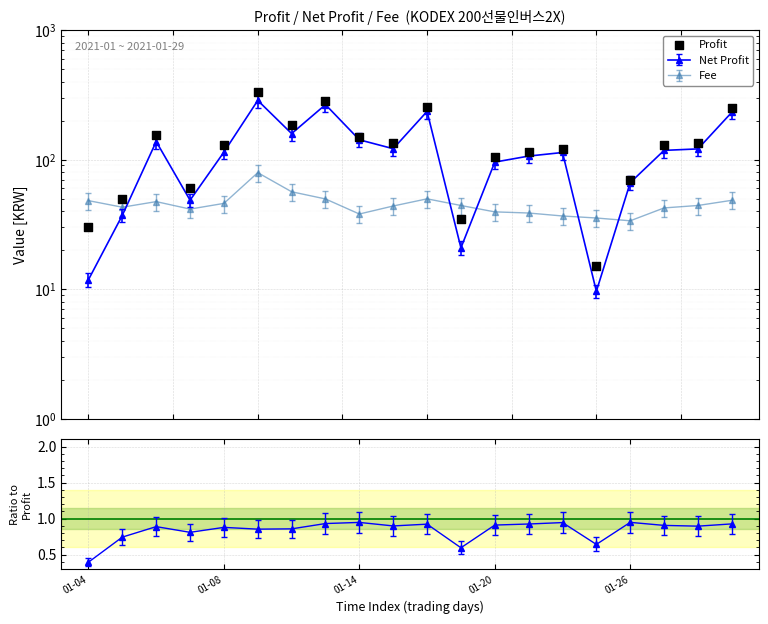

Between 01-20 and 19, which is larger?

19